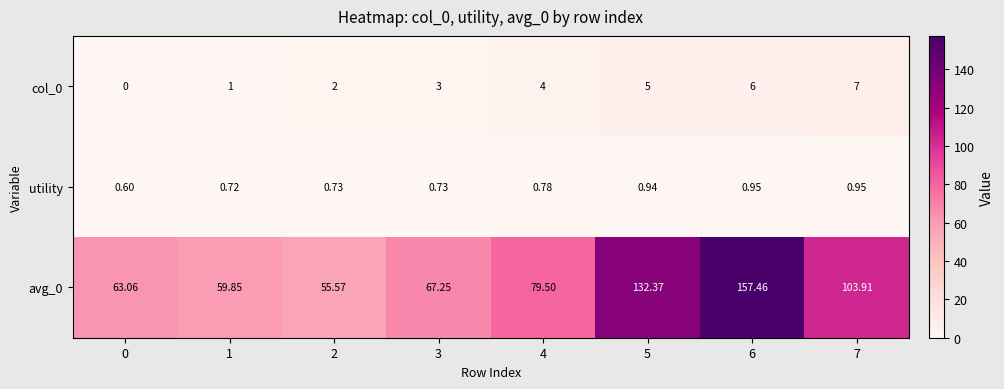

Is the value of utility at 3 greater than the value of avg_0 at 1?

No